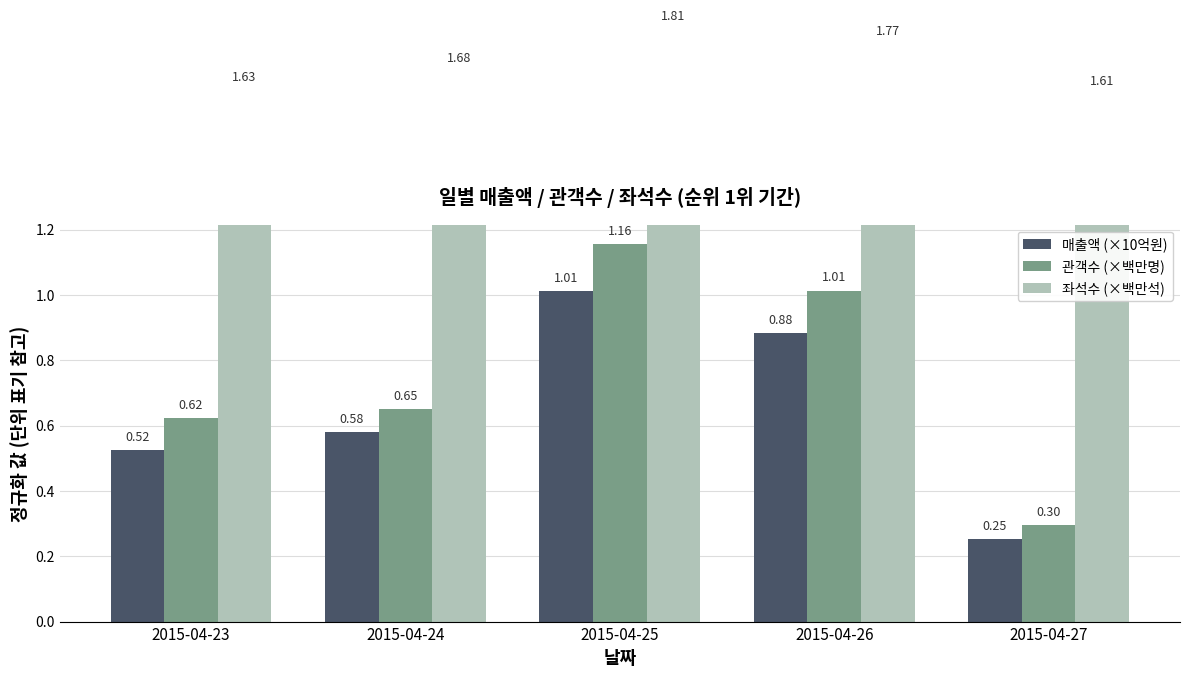

Rank the series at 2015-04-26 from lowest to highest value.

매출액 (×10억원), 관객수 (×백만명), 좌석수 (×백만석)